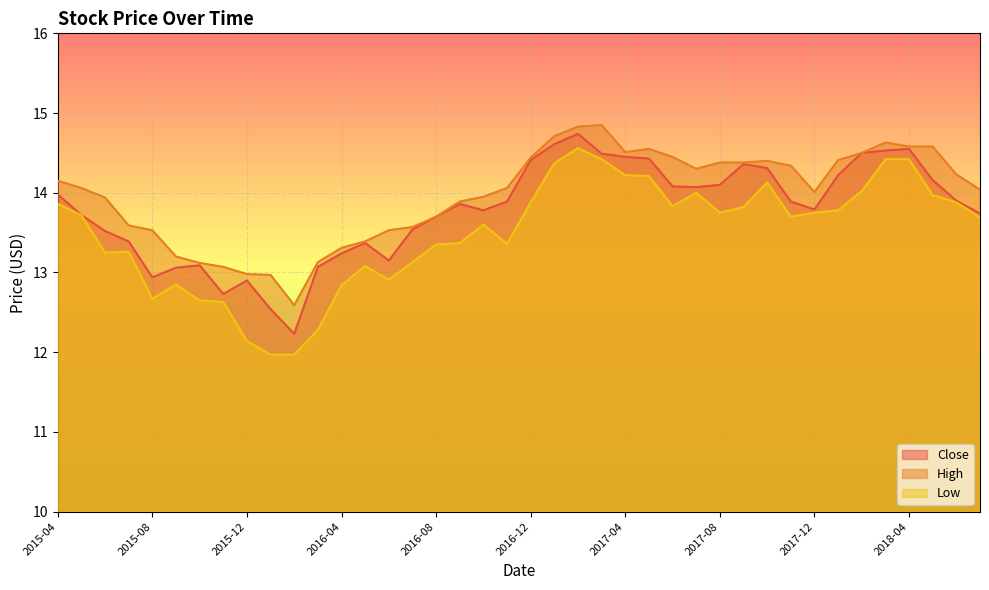

At which label does High reach its peak?

2017-03